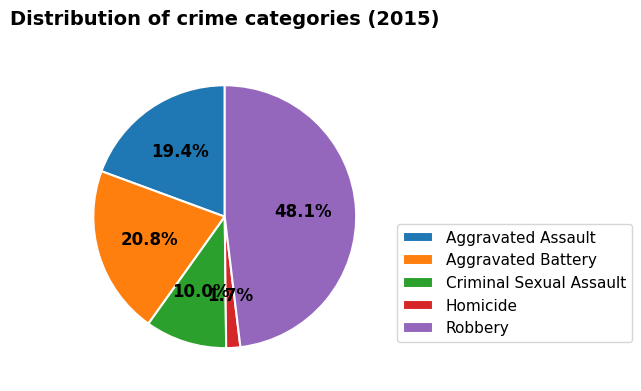

Which category has the smallest portion of the pie?

Homicide